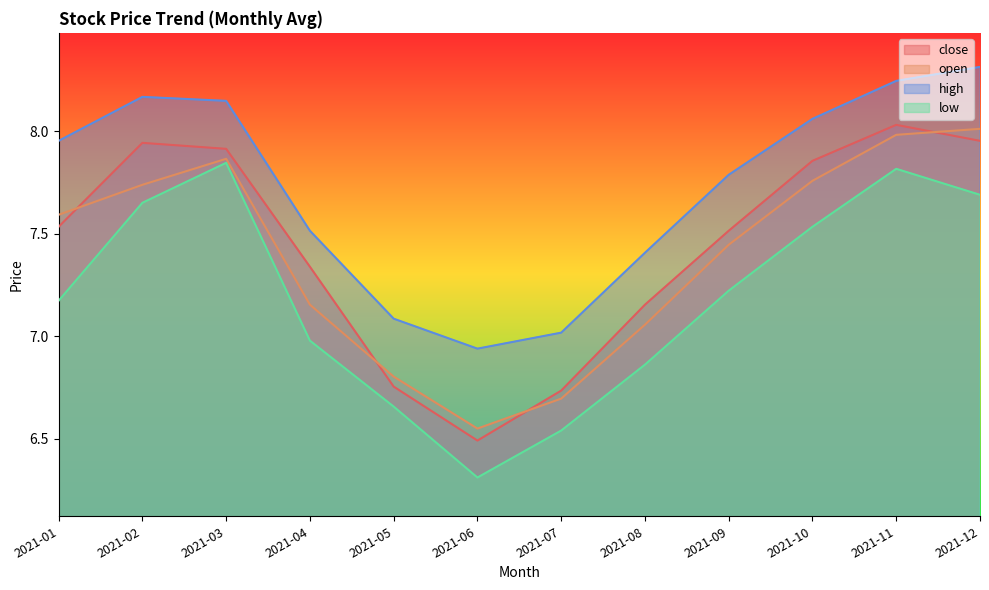

What is the lowest value of the open series?

6.5